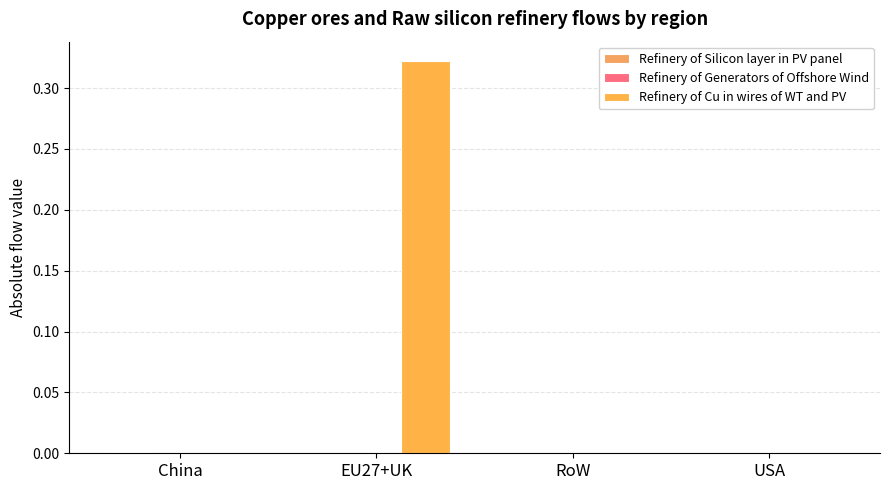

How many series are shown in this chart?

3